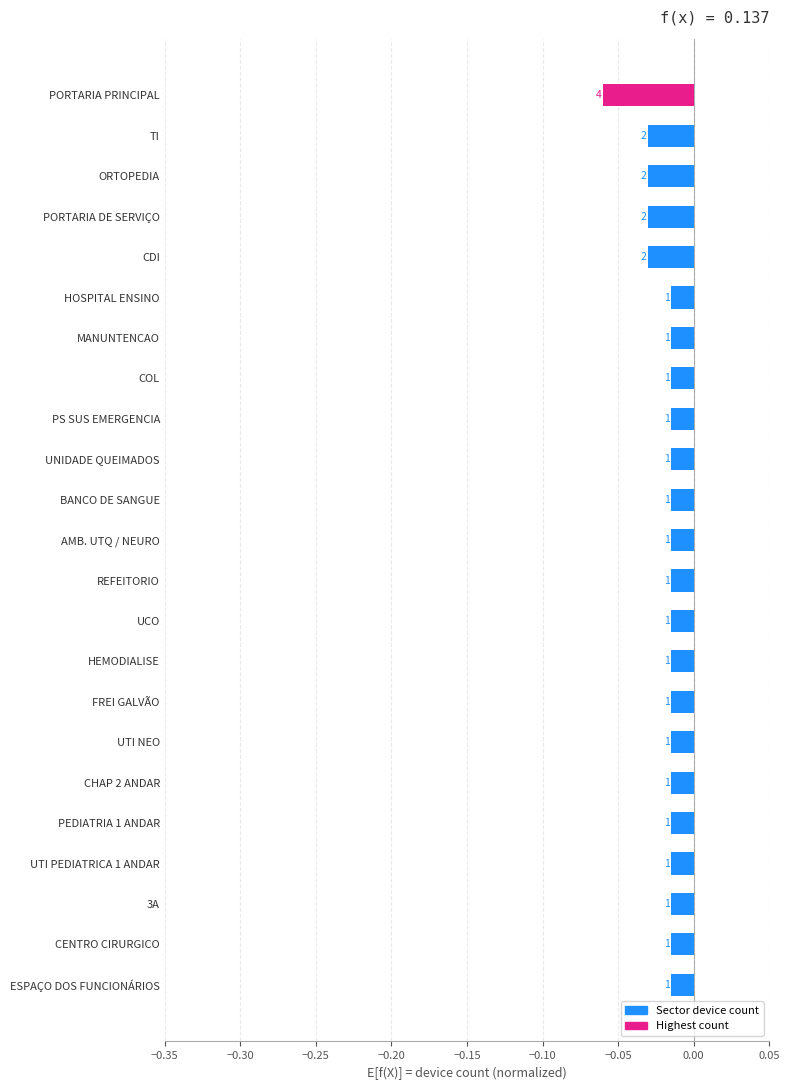

Does the chart contain stacked bars?

No